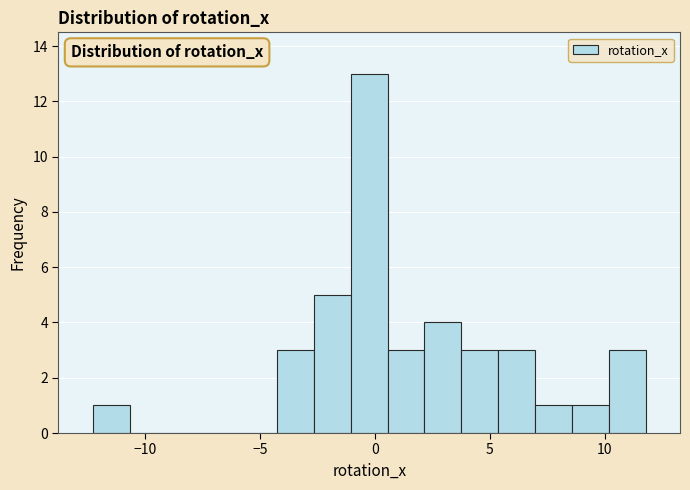

Around what value on the x-axis is the tallest bar? Give the approximate position of its centre, as read against the axis.

-0.5